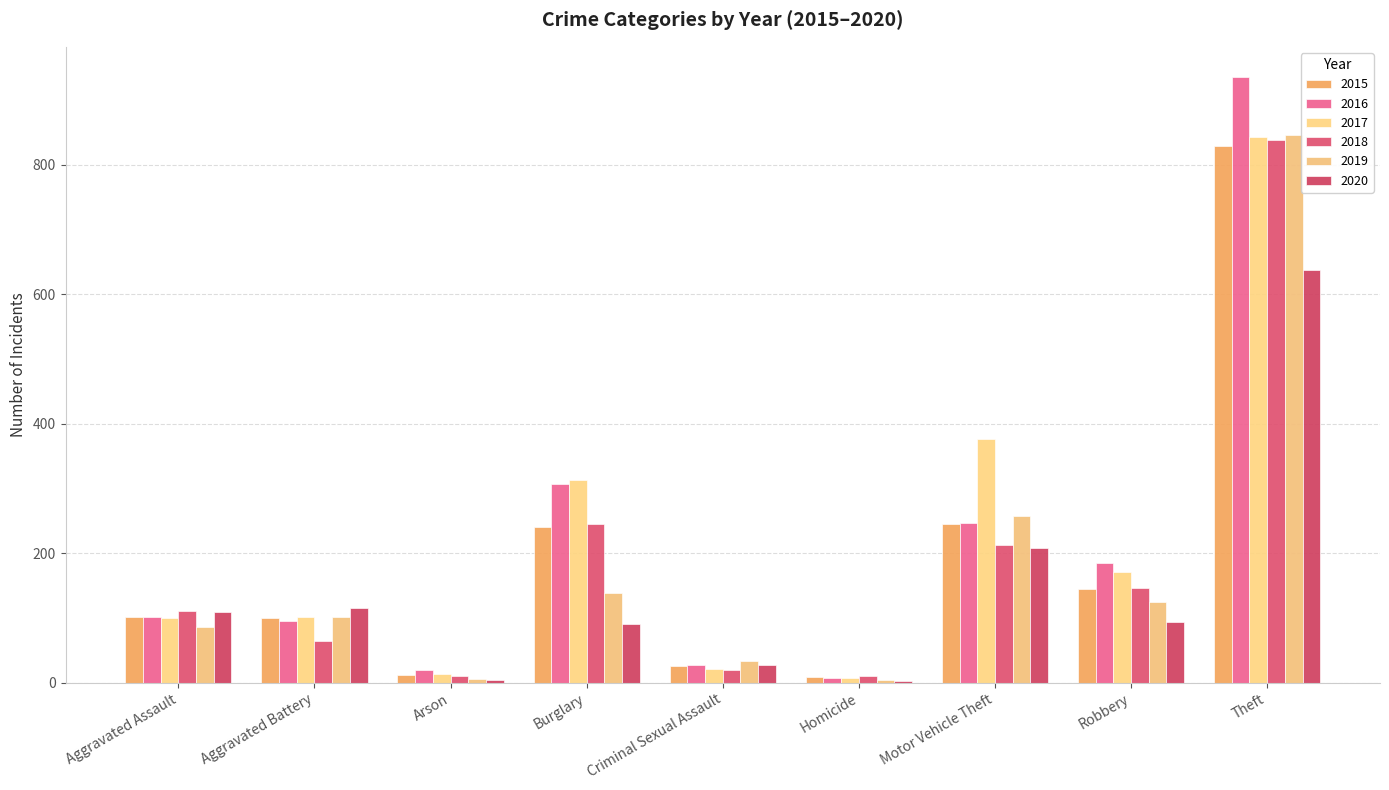

At which label does 2017 reach its minimum?

Homicide